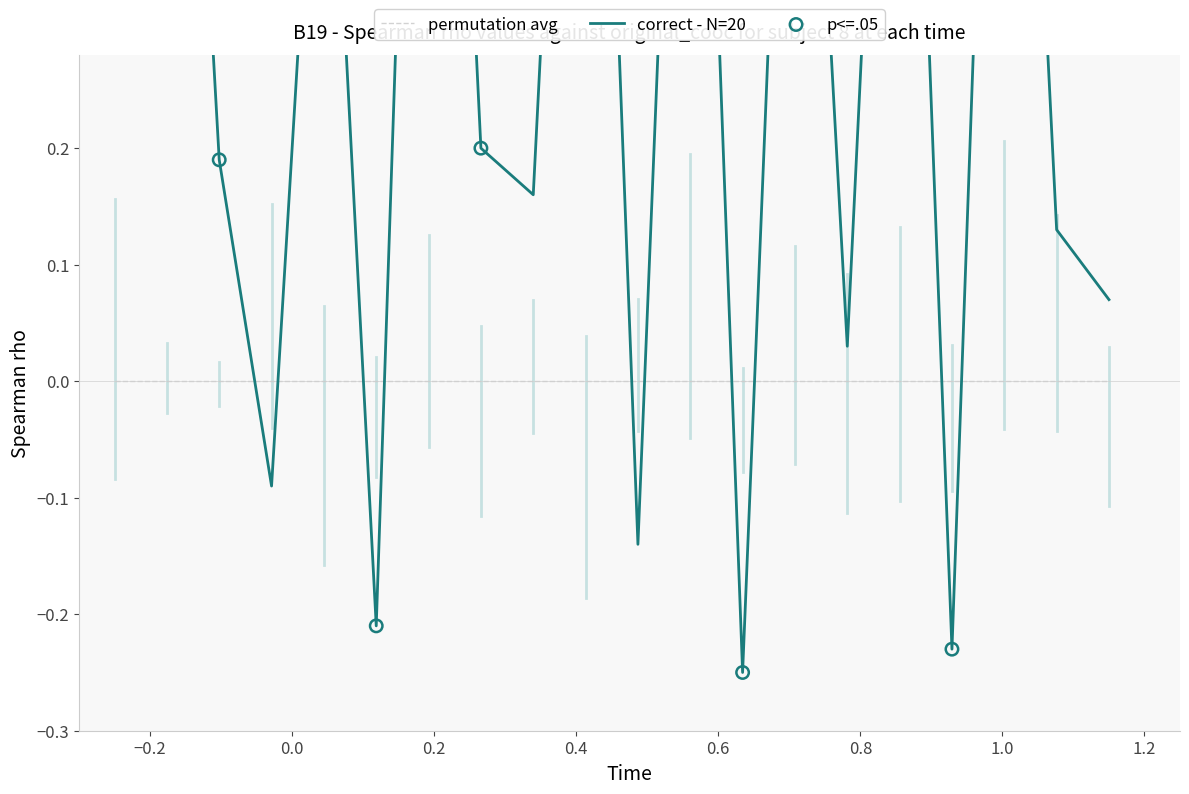

What are all the series names shown in the legend?

permutation avg, correct - N=20